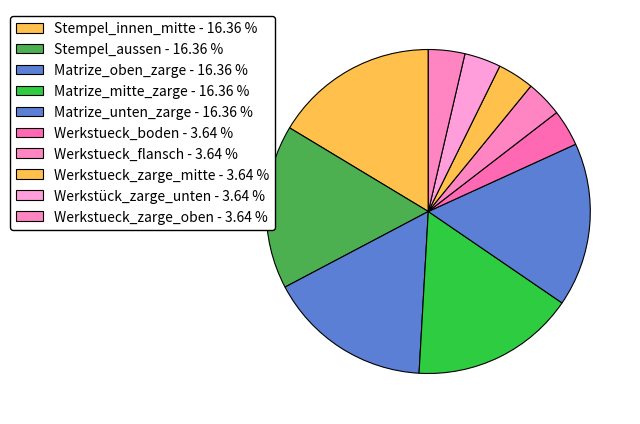

What is the total percentage of Matrize_mitte_zarge and Werkstueck_boden?

20.0%